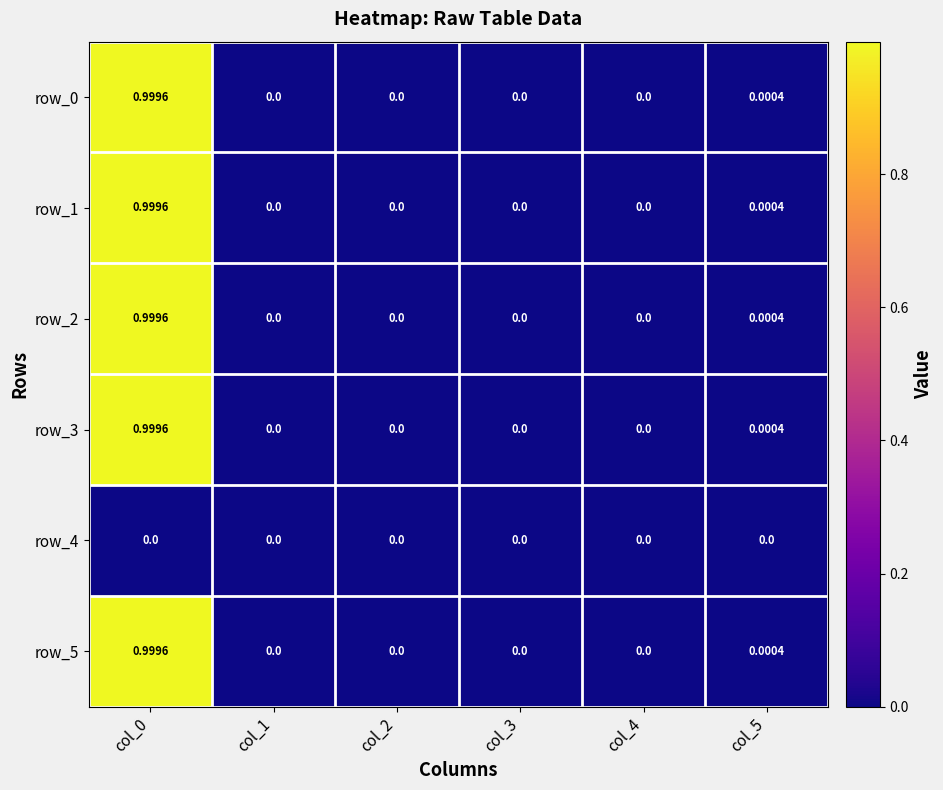

Which label corresponds to the smallest value in the chart?

col_3